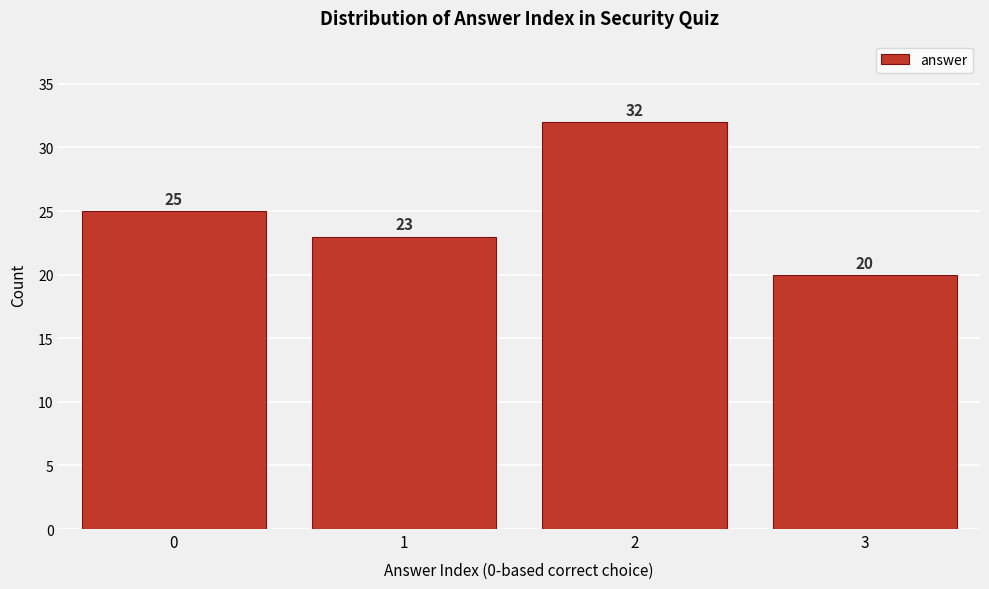

Reading left to right, extract all data points from this chart.

25	23	32	20